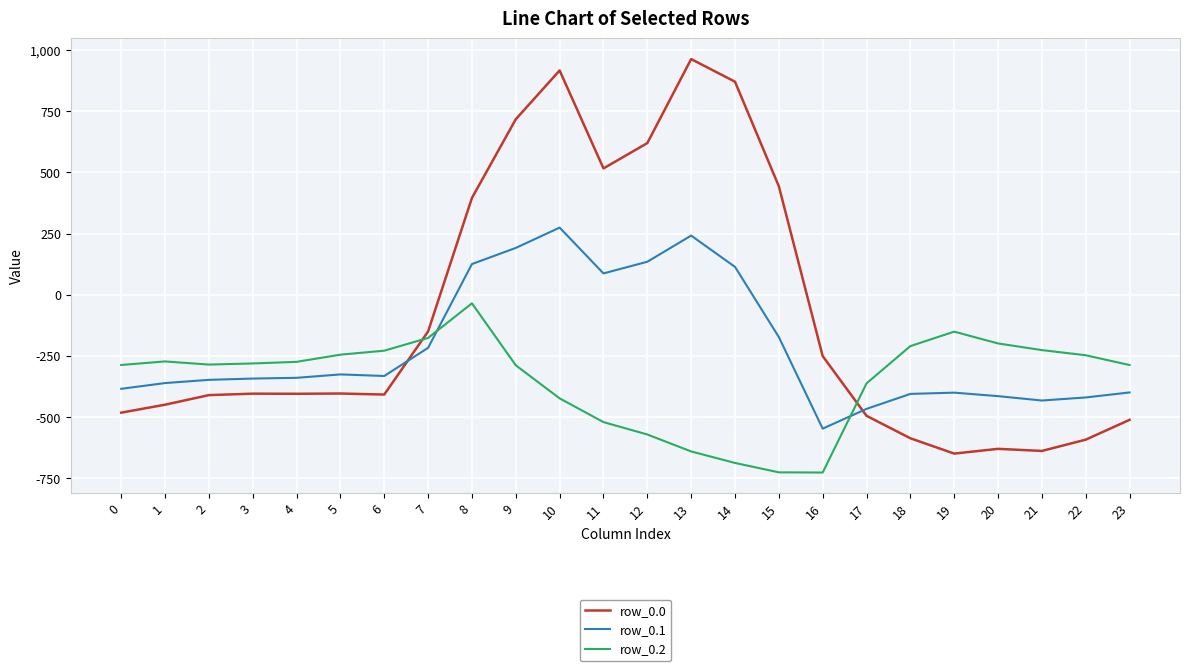

List the series in order of their overall mean, lowest first.

row_0.2, row_0.1, row_0.0